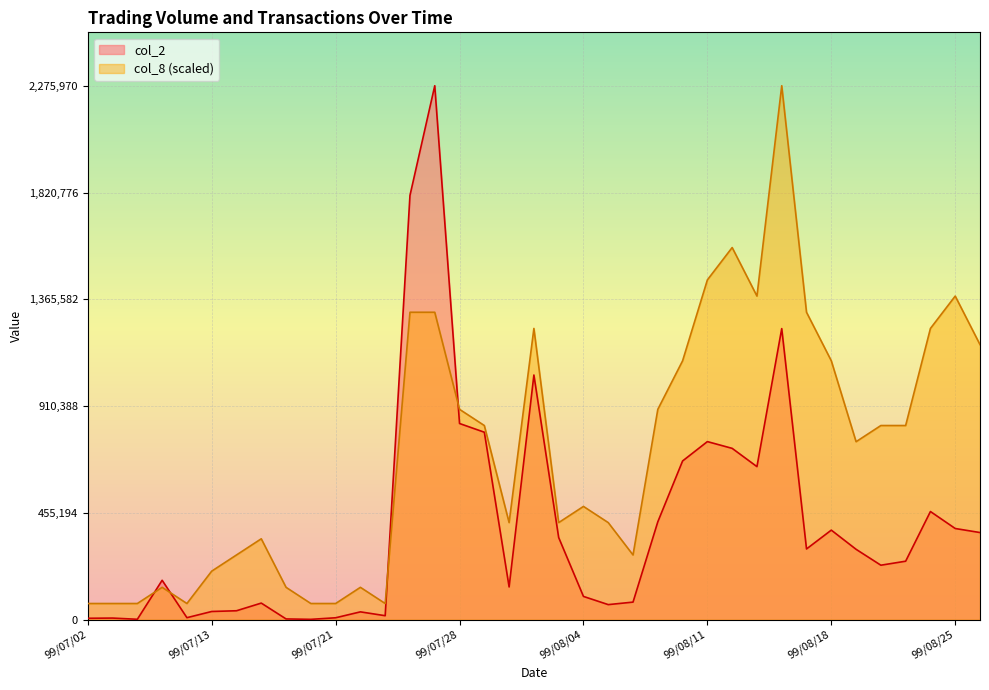

What is the value of the col_2 point at the 8th from the left?

70730.0